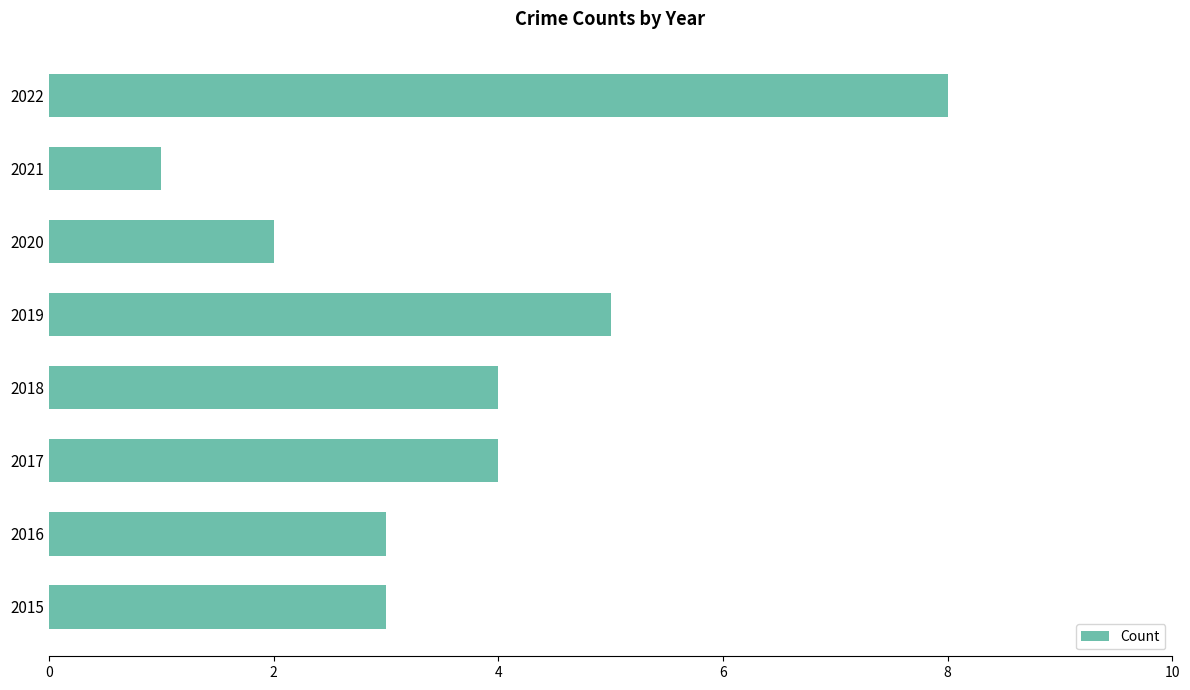

Does the chart contain any negative values?

No